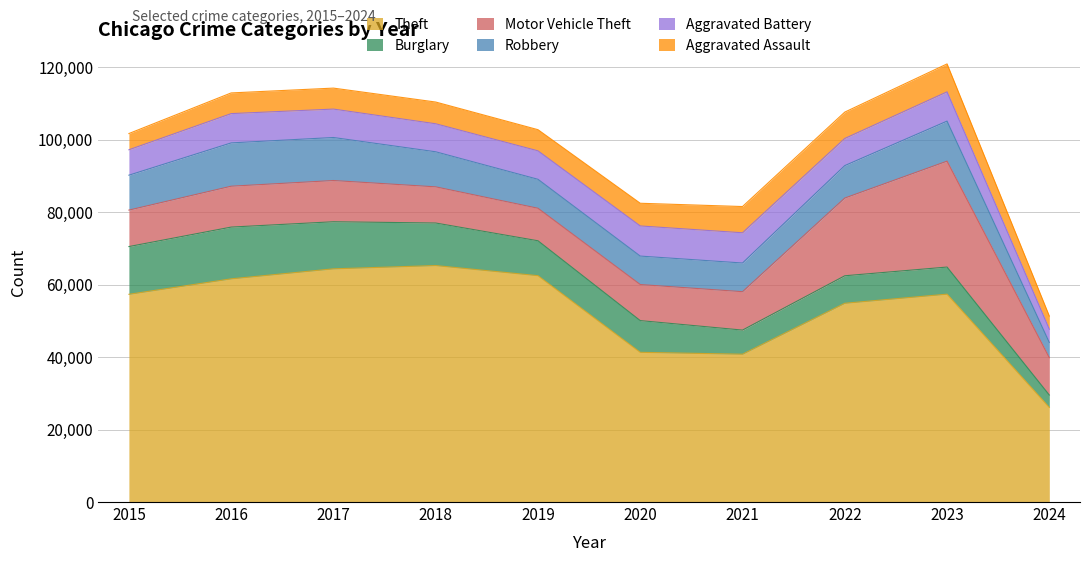

Reading right to left, what are all the values shown in this chart?

Theft: 2024=26113	2023=57396	2022=54877	2021=40810	2020=41335	2019=62495	2018=65289	2017=64386	2016=61623	2015=57351
Burglary: 2024=3427	2023=7482	2022=7593	2021=6662	2020=8758	2019=9638	2018=11747	2017=13001	2016=14289	2015=13184
Motor Vehicle Theft: 2024=10315	2023=29242	2022=21461	2021=10603	2020=9959	2019=8977	2018=9985	2017=11380	2016=11285	2015=10068
Robbery: 2024=4216	2023=11055	2022=8962	2021=7920	2020=7855	2019=7995	2018=9681	2017=11880	2016=11960	2015=9638
Aggravated Battery: 2024=3648	2023=8080	2022=7488	2021=8347	2020=8320	2019=7858	2018=7735	2017=7845	2016=8086	2015=7019
Aggravated Assault: 2024=3625	2023=7708	2022=7280	2021=7242	2020=6264	2019=5841	2018=6001	2017=5793	2016=5712	2015=4480